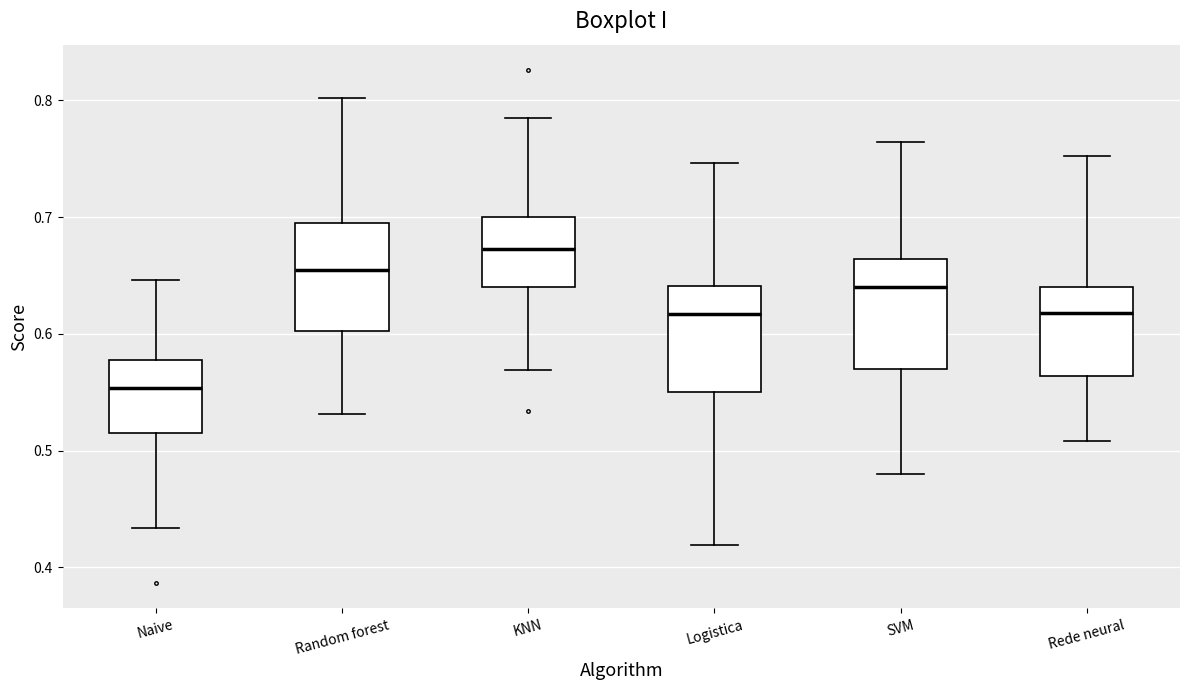

Where does the median line of the box for Naive sit on the y-axis? The values are not printed on the chart, so give them approximately, as read against the axis.

0.55